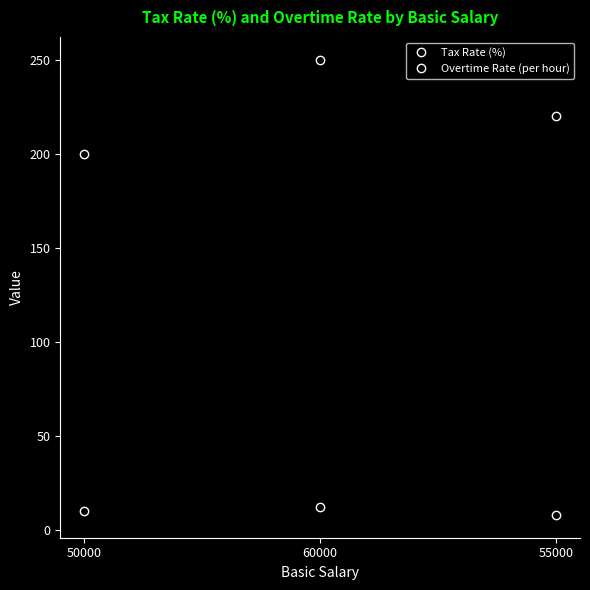

Is this an area chart (filled region under the line)?

No